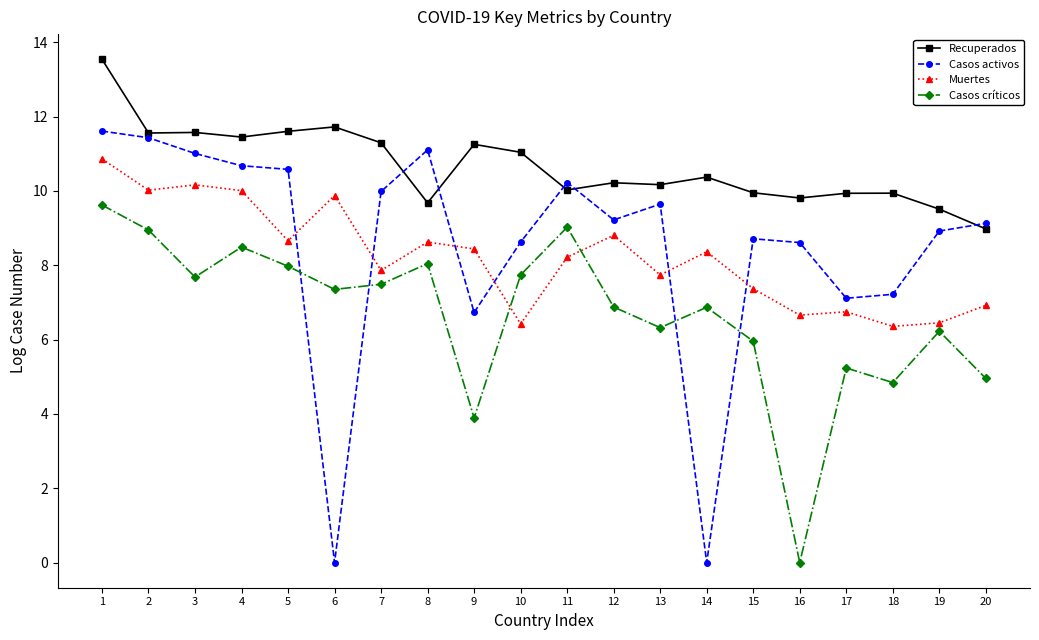

What are all the series names shown in the legend?

Recuperados, Casos activos, Muertes, Casos críticos